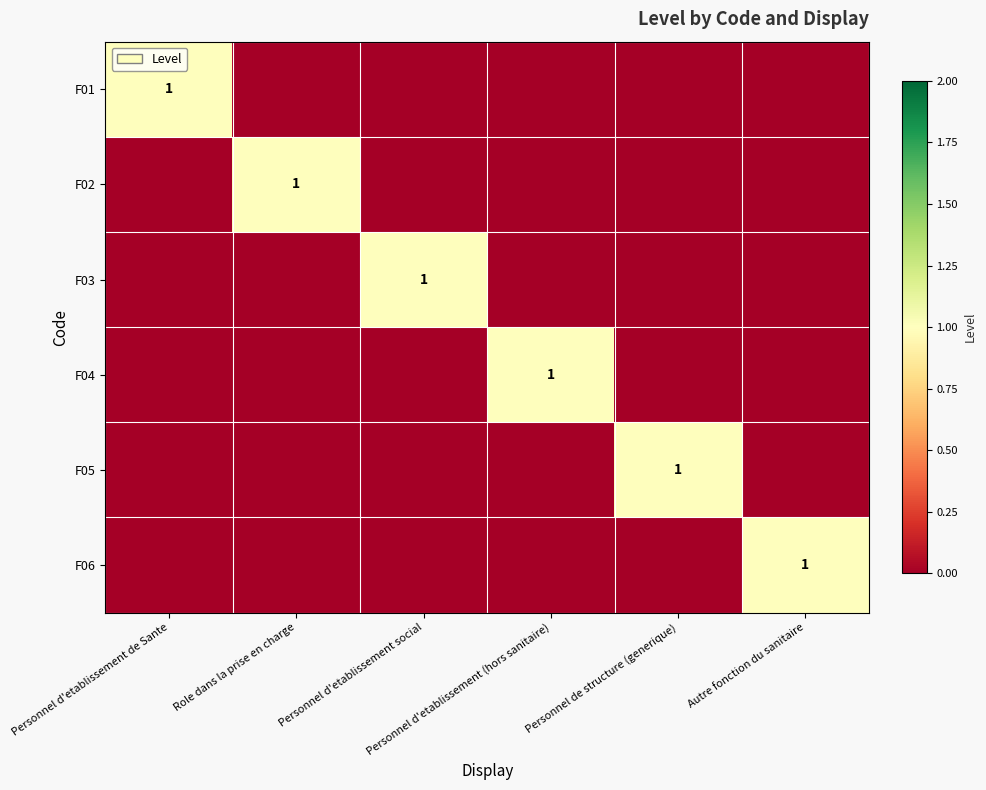

The F03 series shows 0 at Role dans la prise en charge. True or false?

True